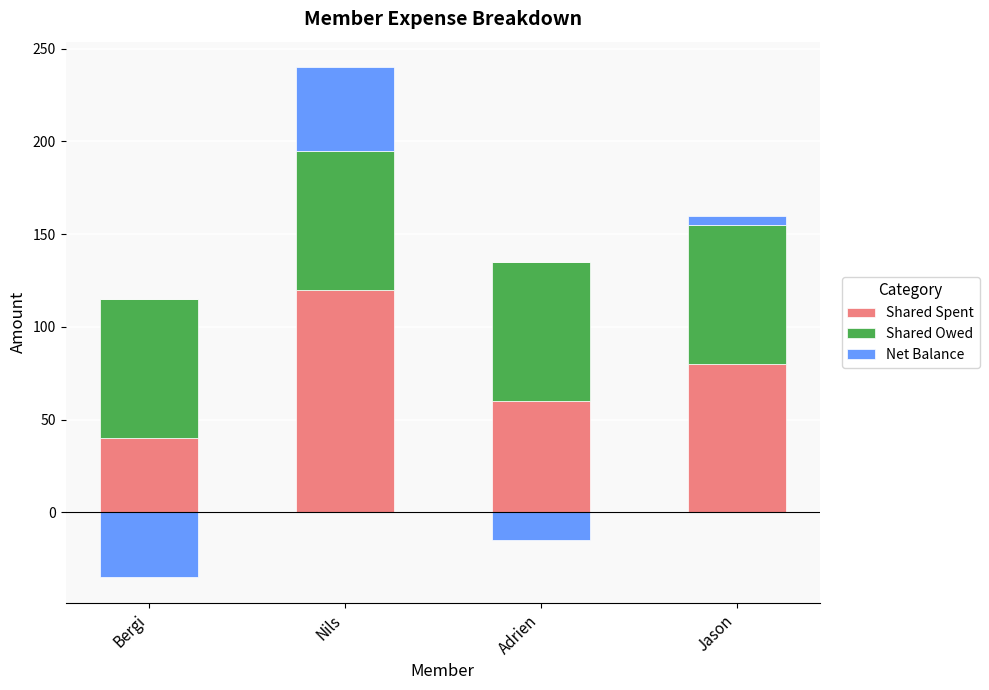

List the labels in order of Shared Owed value, smallest first.

Bergi, Nils, Adrien, Jason